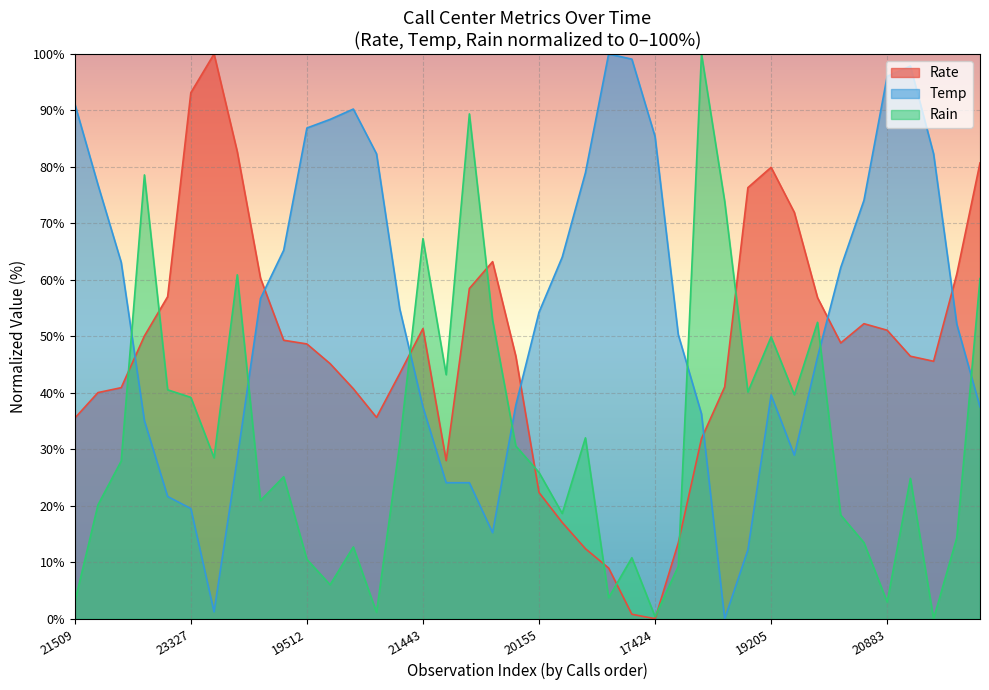

At which category is the sum across all series the highest?

39